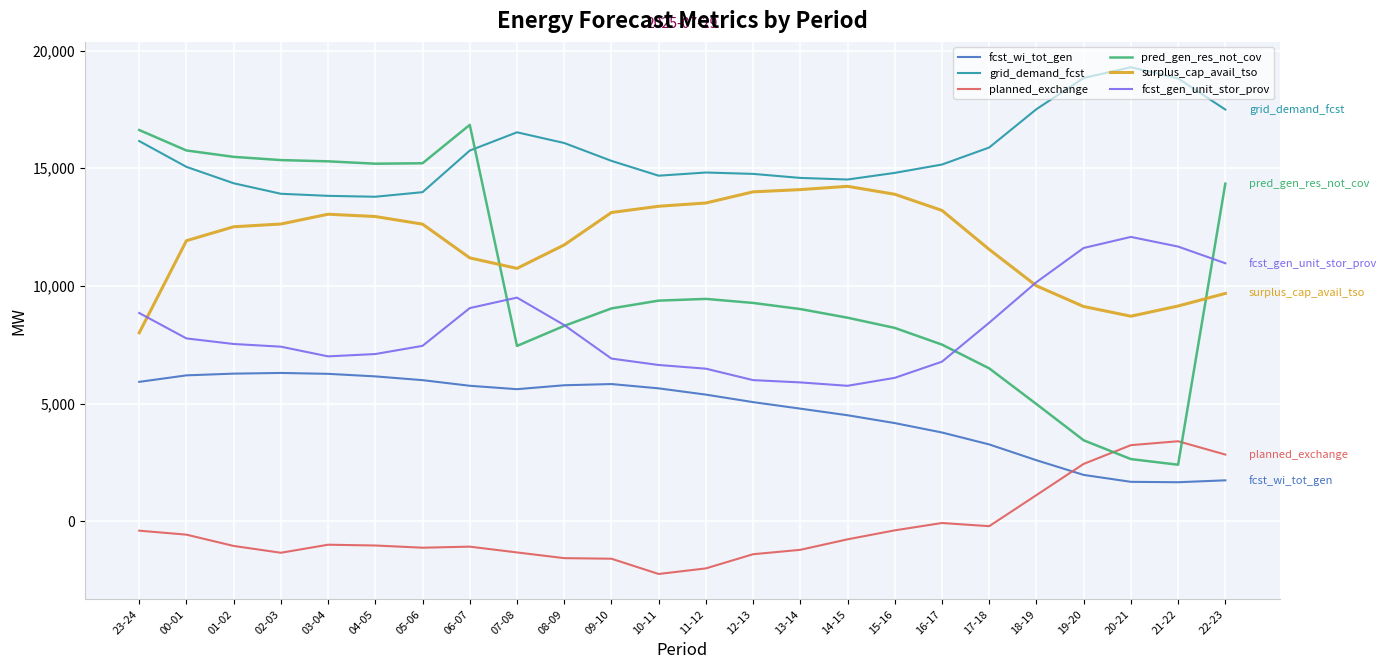

What is the sum of the surplus_cap_avail_tso values at 16-17 and 09-10?

26330